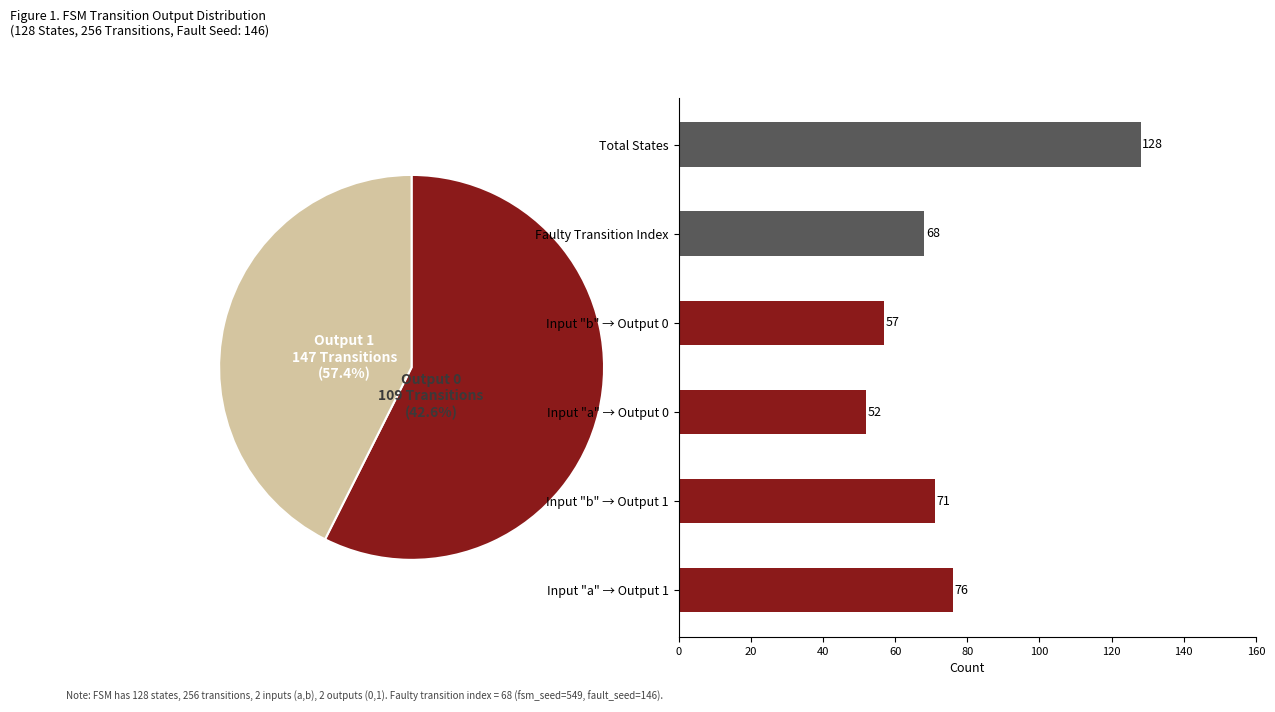

True or false: Input "a" → Output 0 accounts for 25% of the total.

False